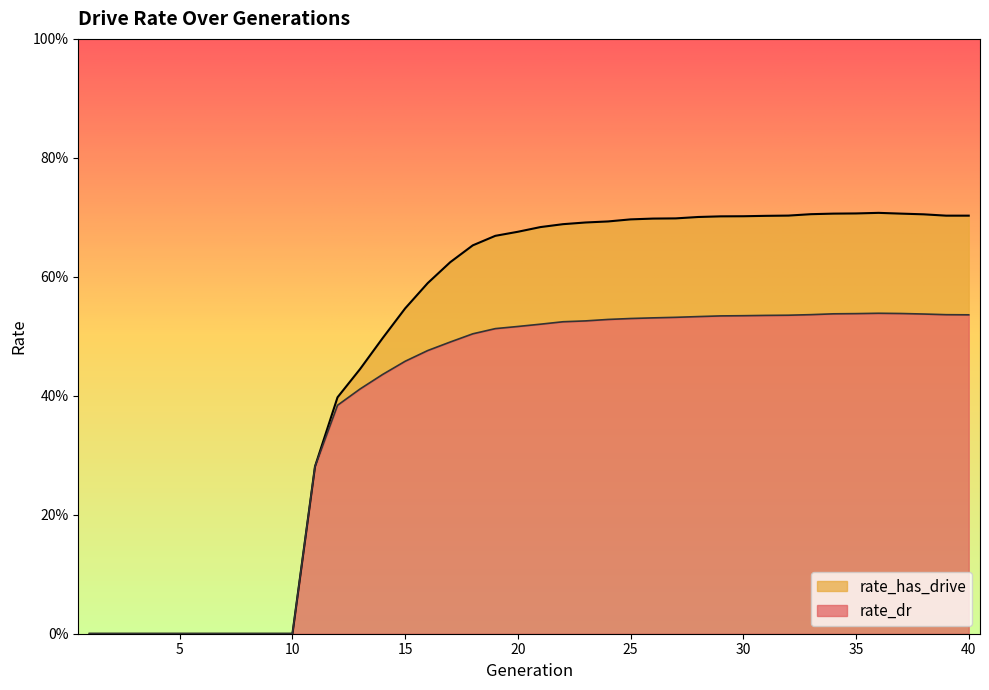

How many categories are shown in the chart?

40